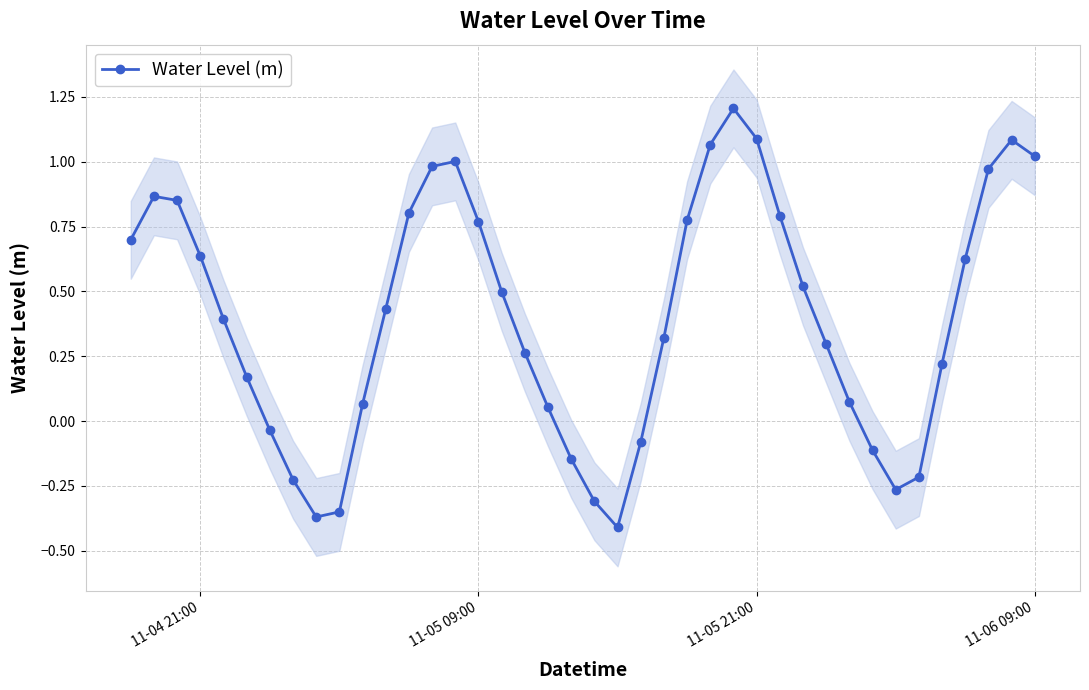

How many negative values are there?

11